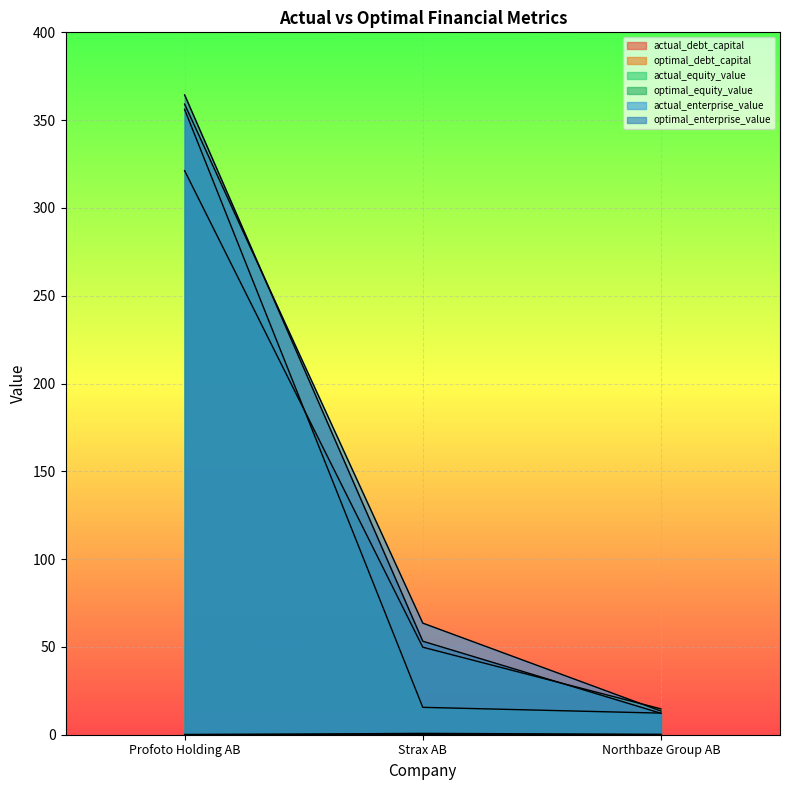

What position from the left is Strax AB?

2